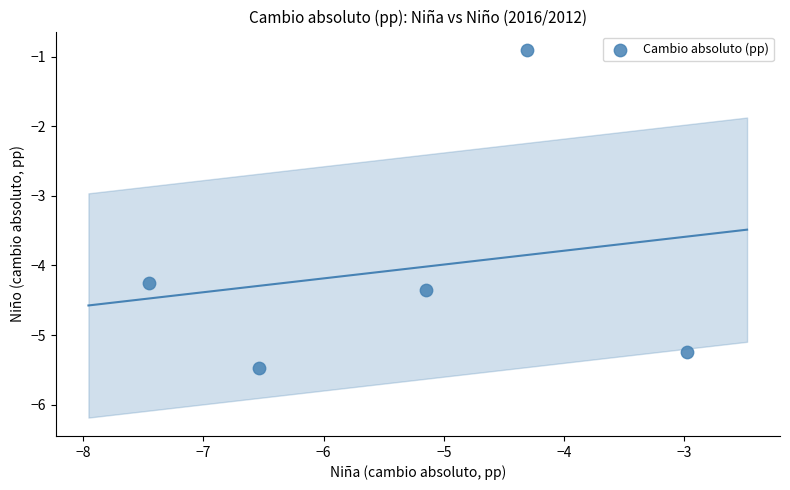

What is the average X value?

-5.3